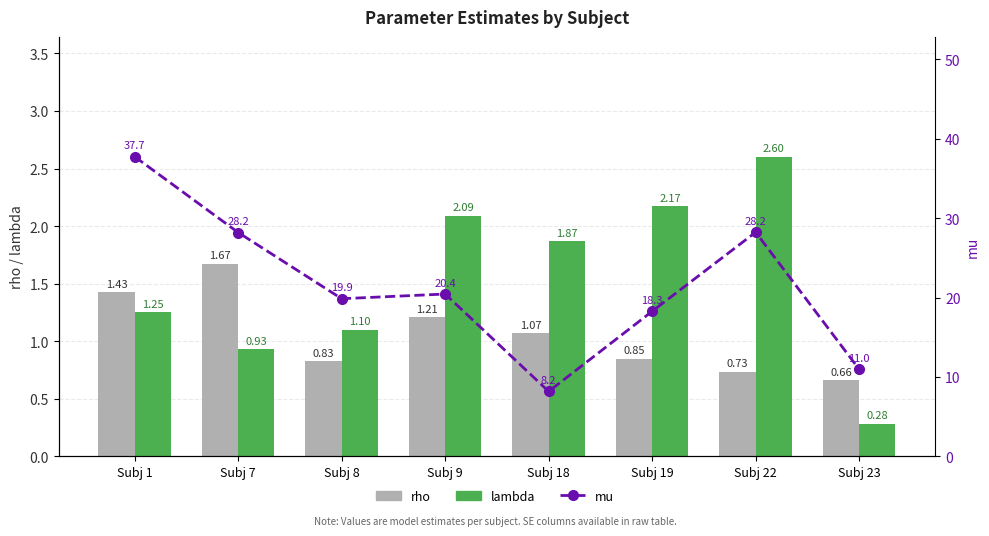

What is the smallest value displayed?

0.3